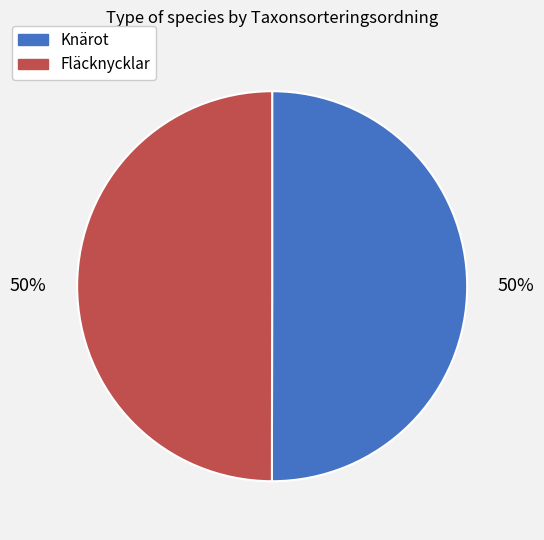

How many segments does this pie chart have?

2